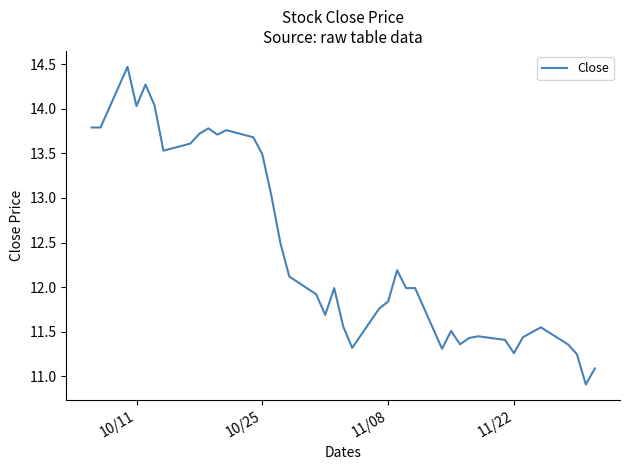

True or false: the data shows 19.8 at 11/08.

False